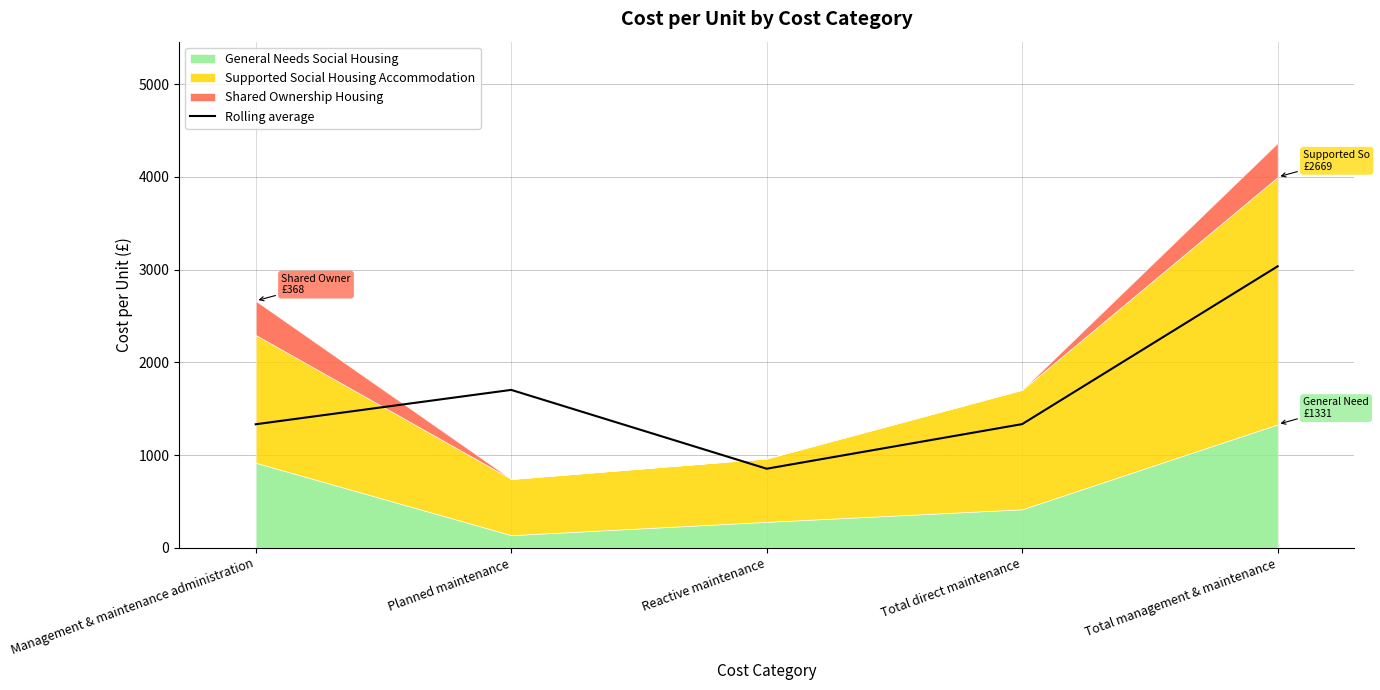

What is the label of the 3rd point from the right?

Reactive maintenance